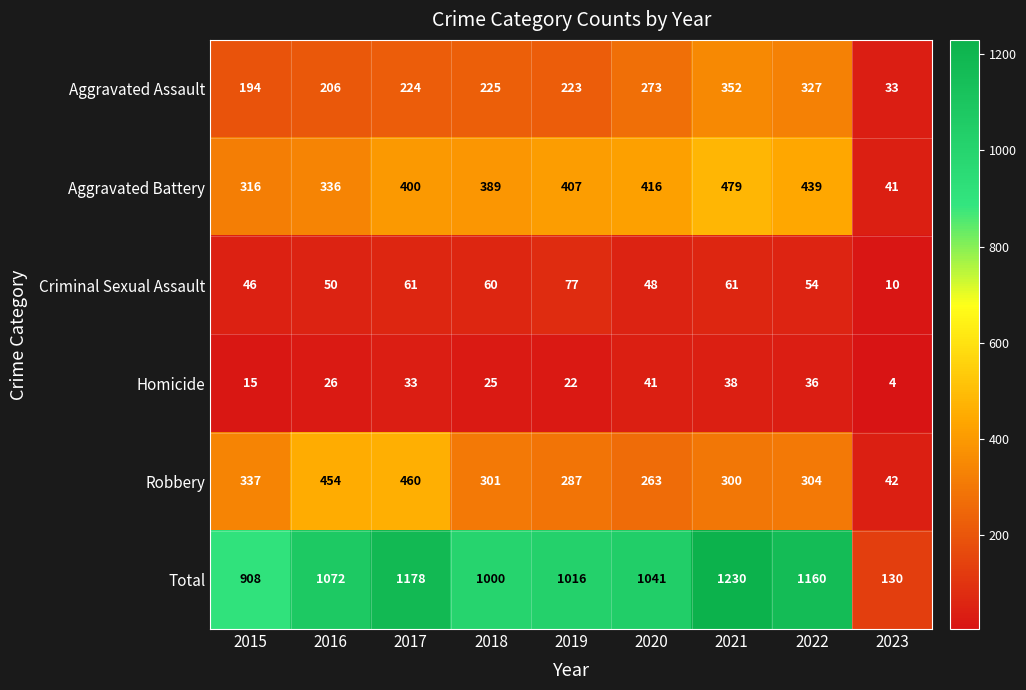

Which category has the lowest value across all series?

2023